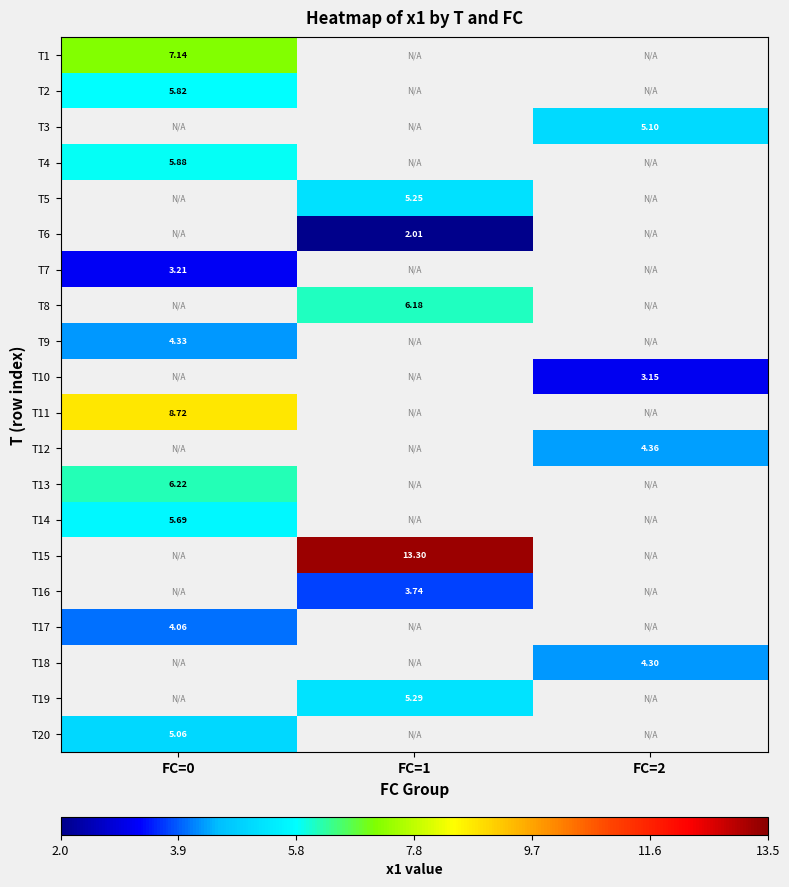

Which label corresponds to the largest value in the chart?

FC=1